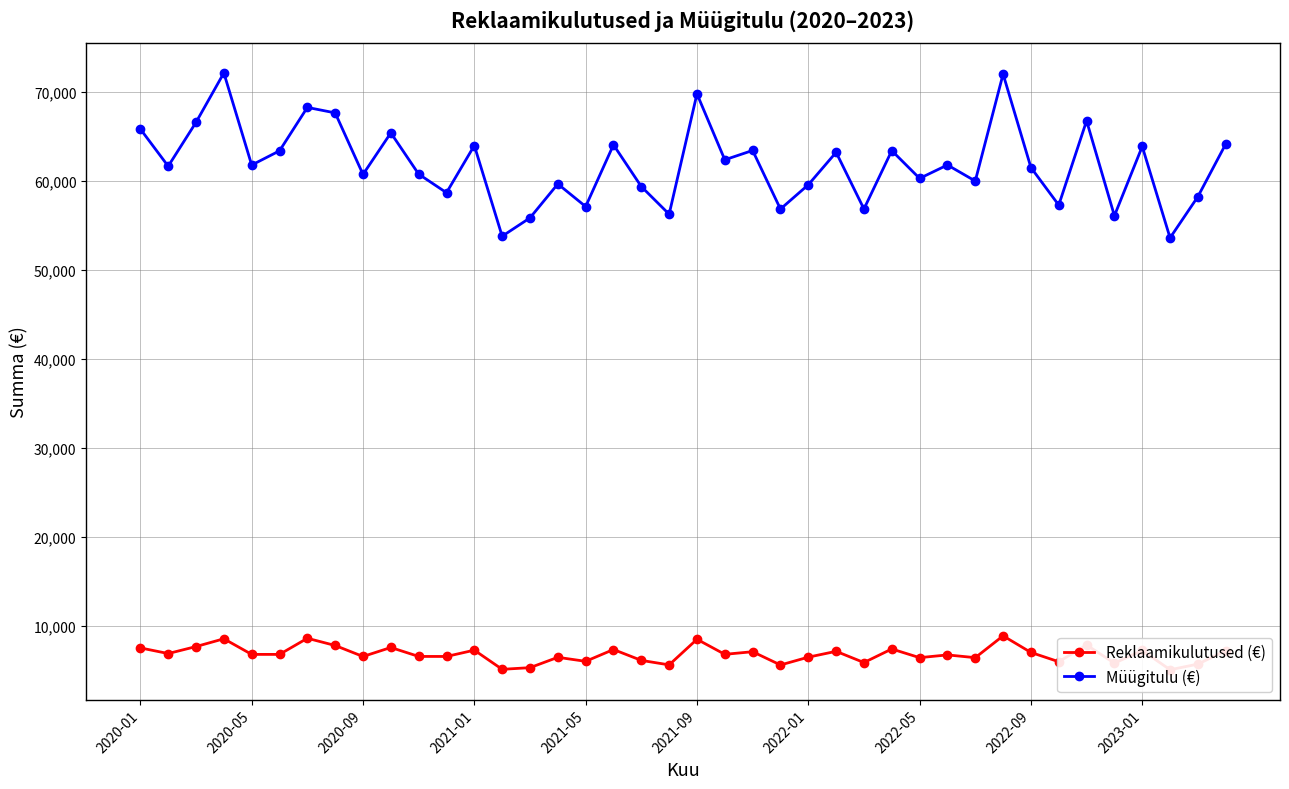

How many values in the Müügitulu (€) series are below 61793?

20